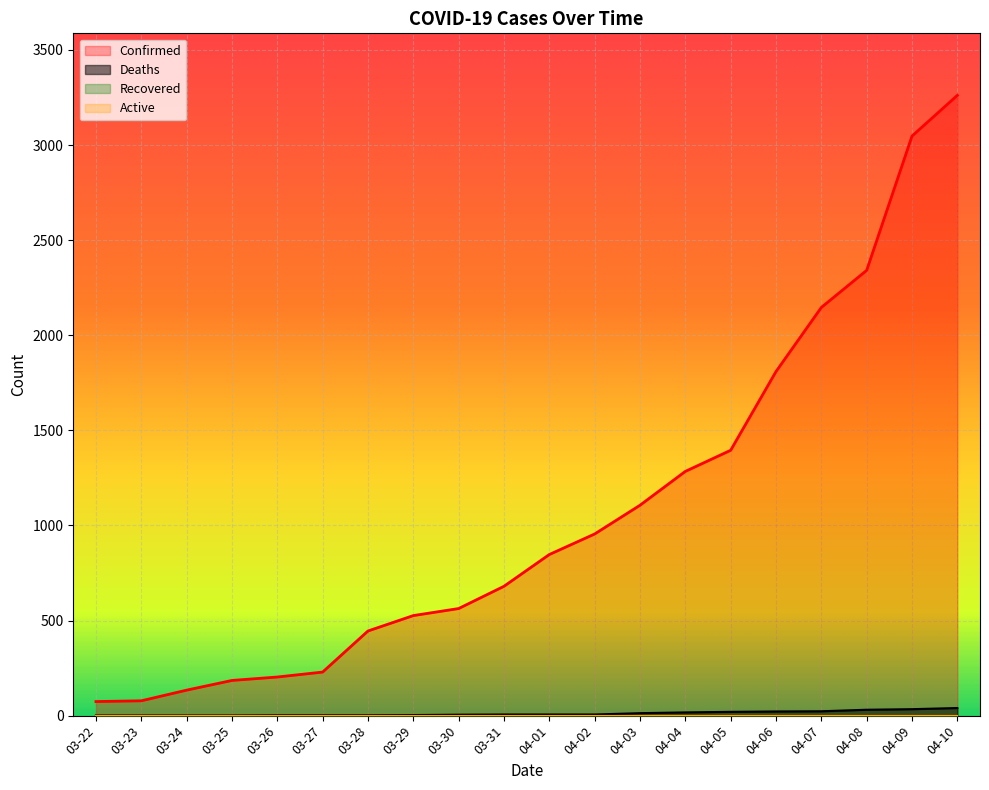

True or false: Deaths and Confirmed cross at least once.

False